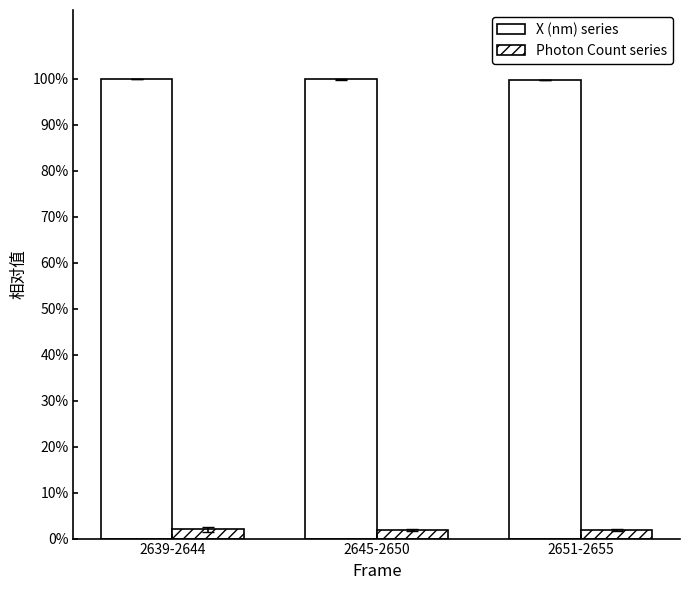

List the series in order of their overall mean, lowest first.

Photon Count series, X (nm) series